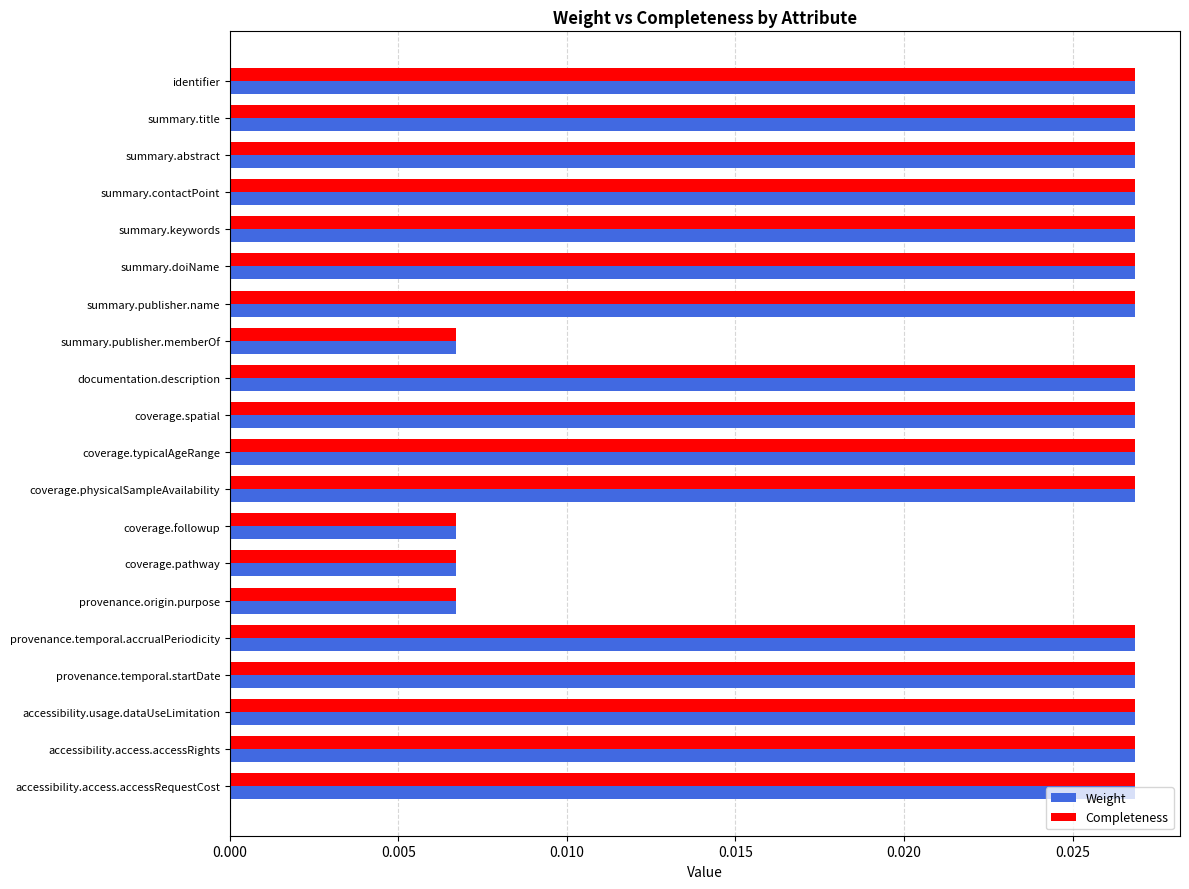

At how many categories does at least one series exceed 0?

20